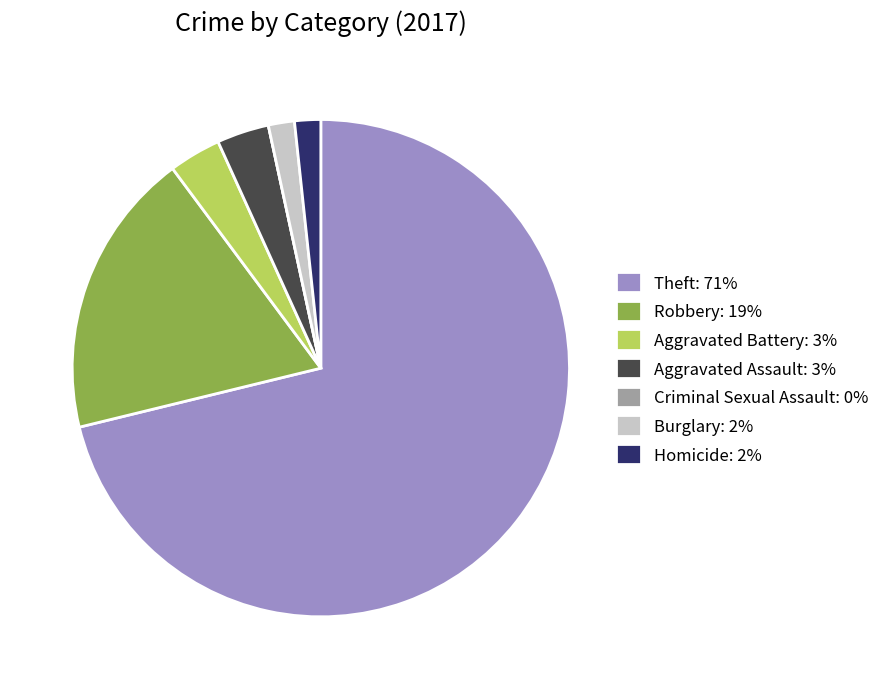

Do Theft and Aggravated Assault together represent more than half of the pie?

Yes